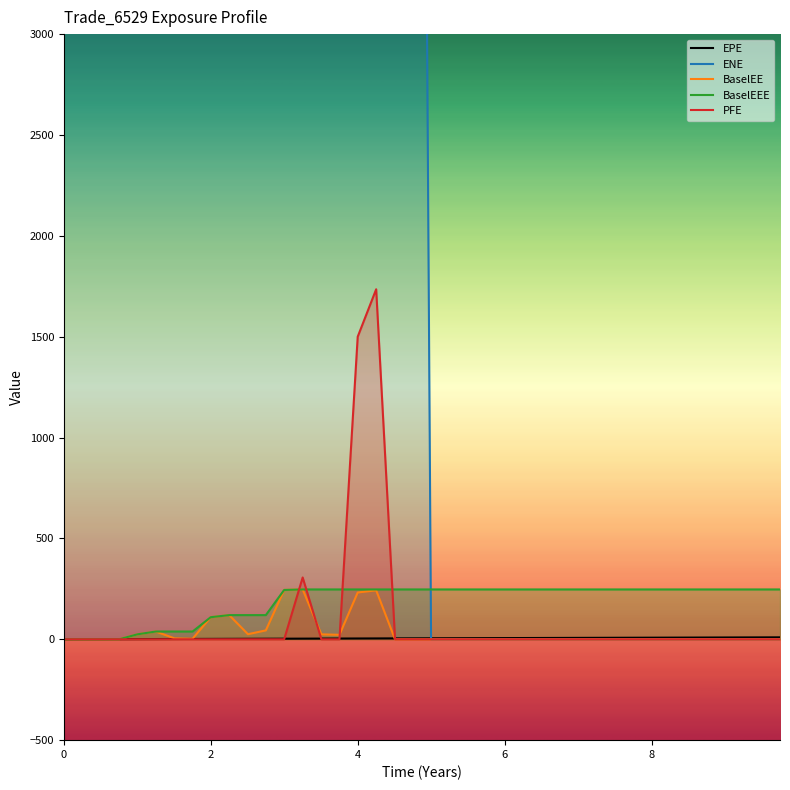

Reading left to right, what are all the values shown in this chart?

EPE: 0.0	0.3	0.5	0.8	1.0	1.3	1.5	1.8	2.0	2.3	2.5	2.7	3.0	3.3	3.5	3.8	4.0	4.3	4.5	4.8	5.0	5.3	5.5	5.8	6.0	6.3	6.5	6.8	7.0	7.3	7.5	7.8	8.0	8.3	8.5	8.7	9.0	9.3	9.5	9.7
ENE: 53189.7	53128.9	53688.8	53802.4	39382.8	39334.7	43206.2	43284.2	29231.6	29142.9	32937.8	33055.3	19263.7	19162.1	22724.5	22785.1	9436.4	9434.2	13184.6	13189.1	0.0	0.0	0.0	0.0	0.0	0.0	0.0	0.0	0.0	0.0	0.0	0.0	0.0	0.0	0.0	0.0	0.0	0.0	0.0	0.0
BaselEE: 0.0	0.0	0.0	0.0	24.7	38.6	4.7	3.1	109.5	119.9	25.3	44.2	244.6	247.1	24.5	22.2	231.9	242.8	0.0	0.0	0.0	0.0	0.0	0.0	0.0	0.0	0.0	0.0	0.0	0.0	0.0	0.0	0.0	0.0	0.0	0.0	0.0	0.0	0.0	0.0
BaselEEE: 0.0	0.0	0.0	0.0	24.7	38.6	38.6	38.6	109.5	119.9	119.9	119.9	244.6	247.1	247.1	247.1	247.1	247.1	247.1	247.1	247.1	247.1	247.1	247.1	247.1	247.1	247.1	247.1	247.1	247.1	247.1	247.1	247.1	247.1	247.1	247.1	247.1	247.1	247.1	247.1
PFE: 0.0	0.0	0.0	0.0	0.0	0.0	0.0	0.0	0.0	0.0	0.0	0.0	0.0	306.5	0.0	0.0	1499.9	1735.2	0.0	0.0	0.0	0.0	0.0	0.0	0.0	0.0	0.0	0.0	0.0	0.0	0.0	0.0	0.0	0.0	0.0	0.0	0.0	0.0	0.0	0.0